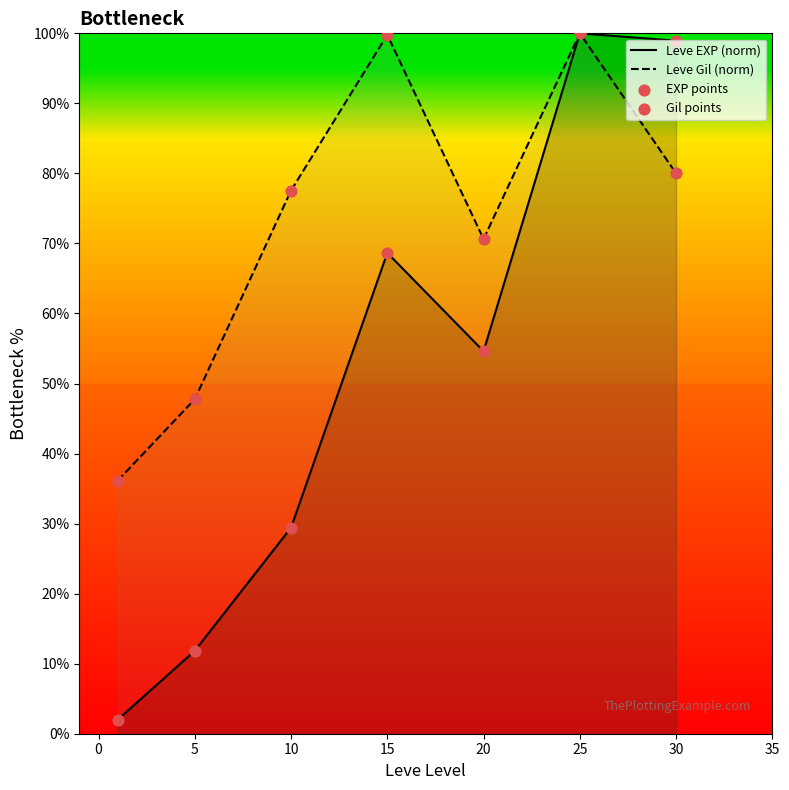

Which series has the widest spread of Y values?

Leve EXP (norm)